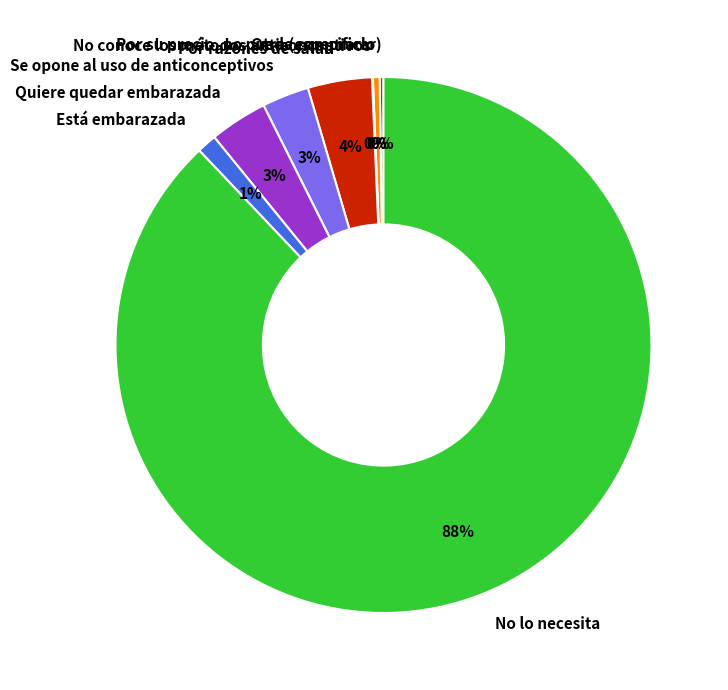

Does any single category account for the majority?

Yes